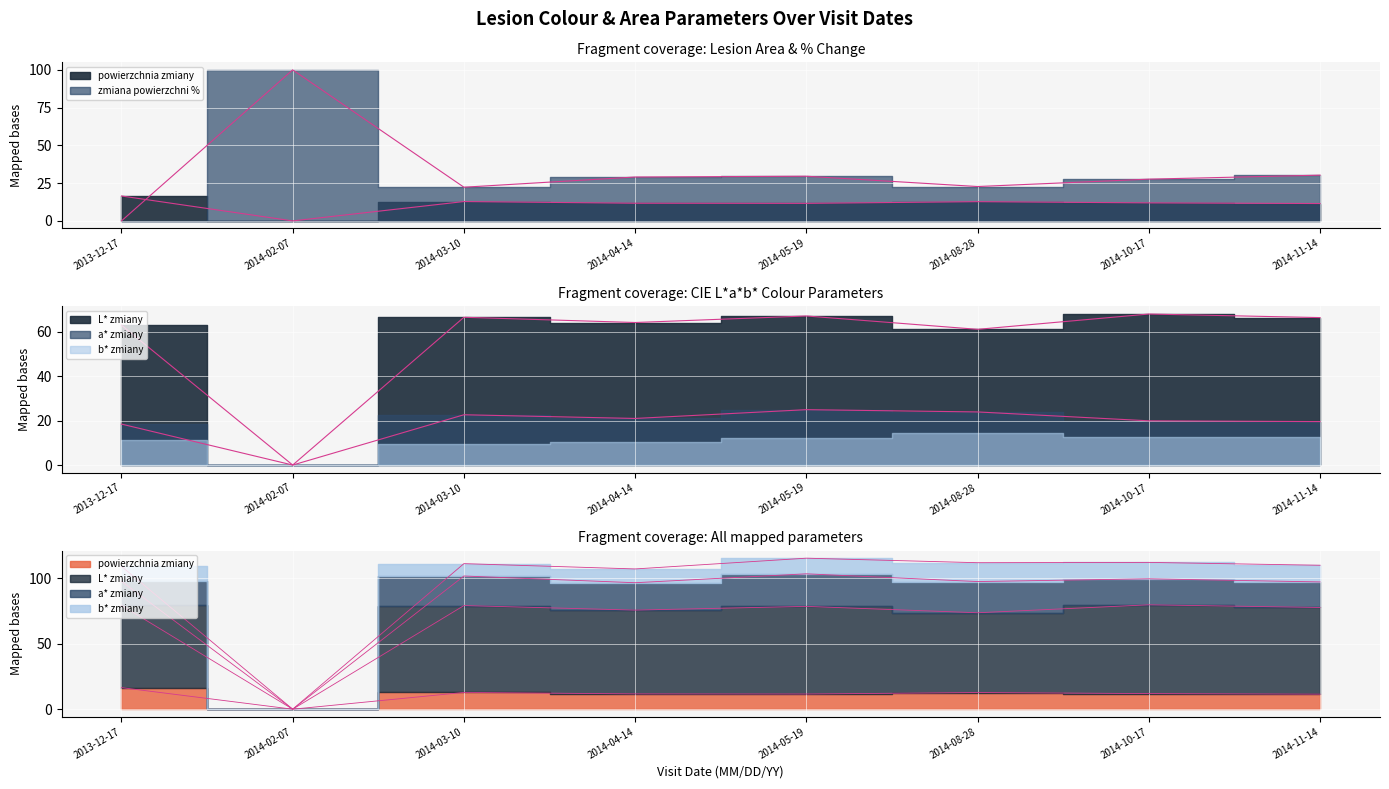

What is the total value across all series at 2013-12-17?

97.8